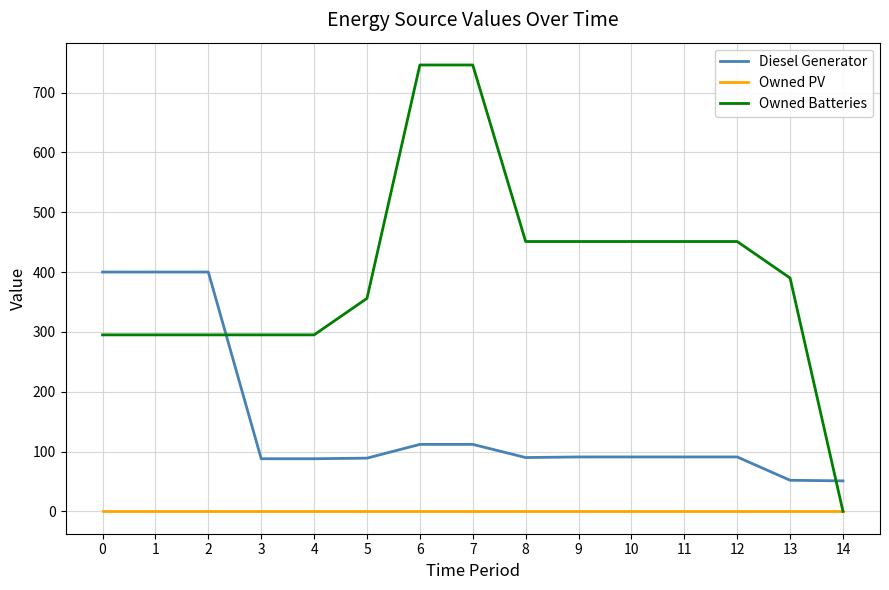

Rank the series by their average value, from highest to lowest.

Owned Batteries, Diesel Generator, Owned PV